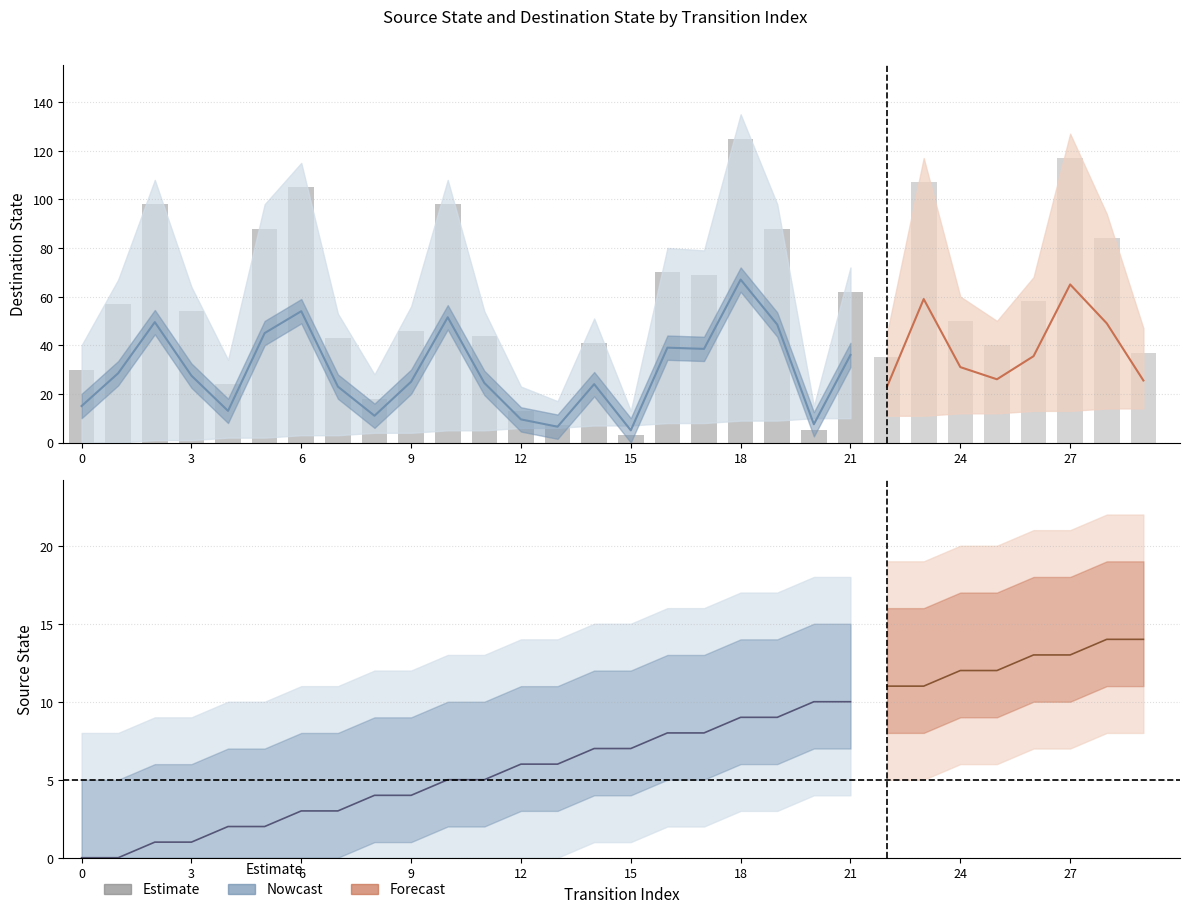

List the labels in order of source_state value, smallest first.

0, 1, 2, 3, 4, 5, 6, 7, 8, 9, 10, 11, 12, 13, 14, 15, 16, 17, 18, 19, 20, 21, 22, 23, 24, 25, 26, 27, 28, 29